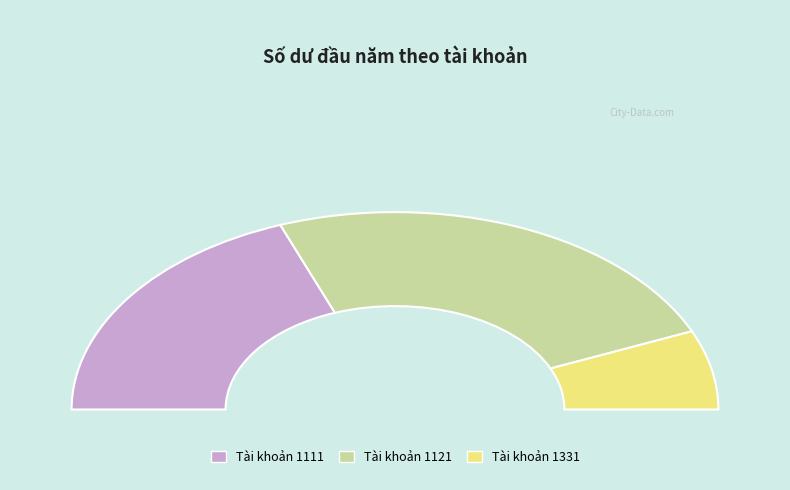

How much of the chart is everything except Tài khoản 1121?

51.4%